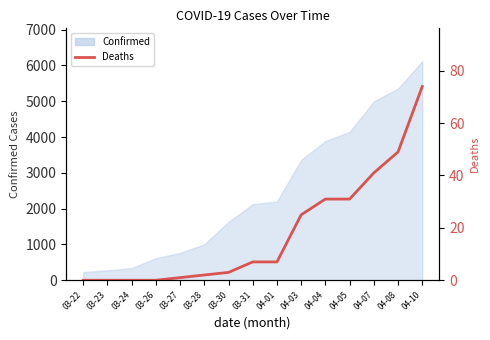

List the labels in order of value, smallest first.

03-22, 03-23, 03-24, 03-26, 03-27, 03-28, 03-30, 03-31, 04-01, 04-03, 04-04, 04-05, 04-07, 04-08, 04-10